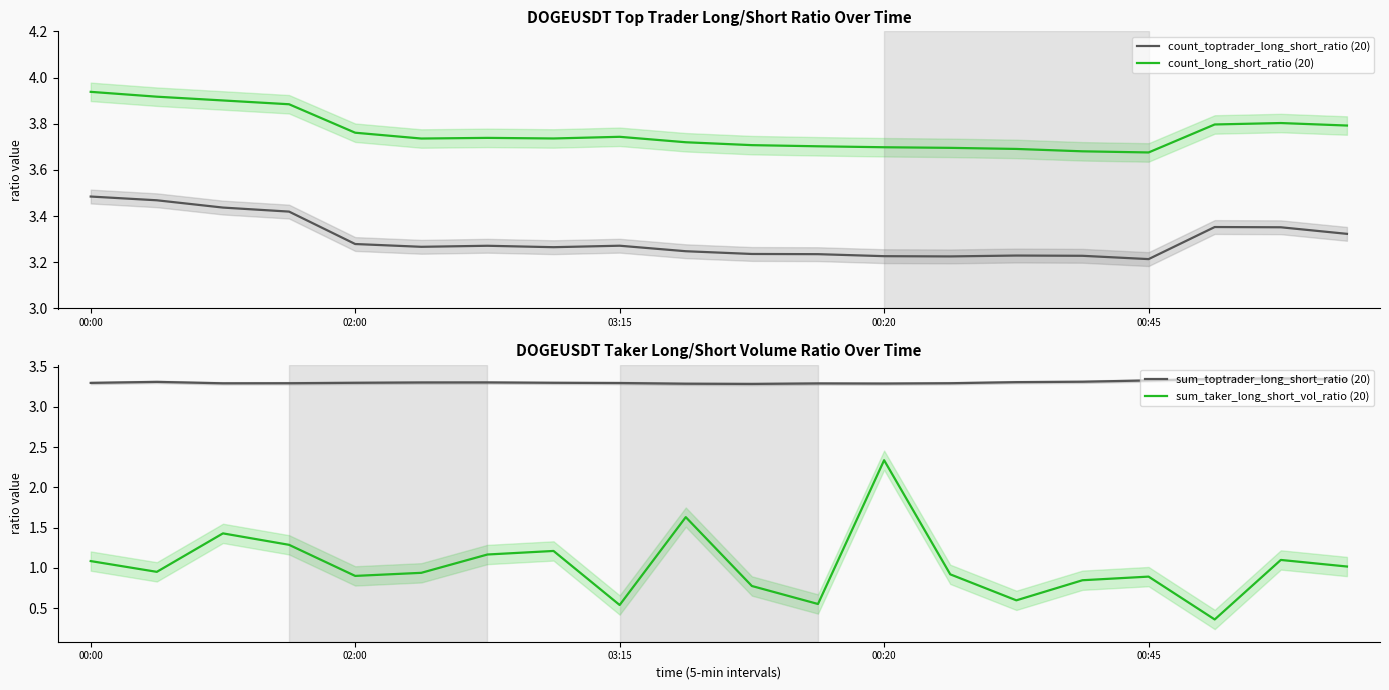

What is the value of the count_toptrader_long_short_ratio (20) point at the 8th from the left?

3.3